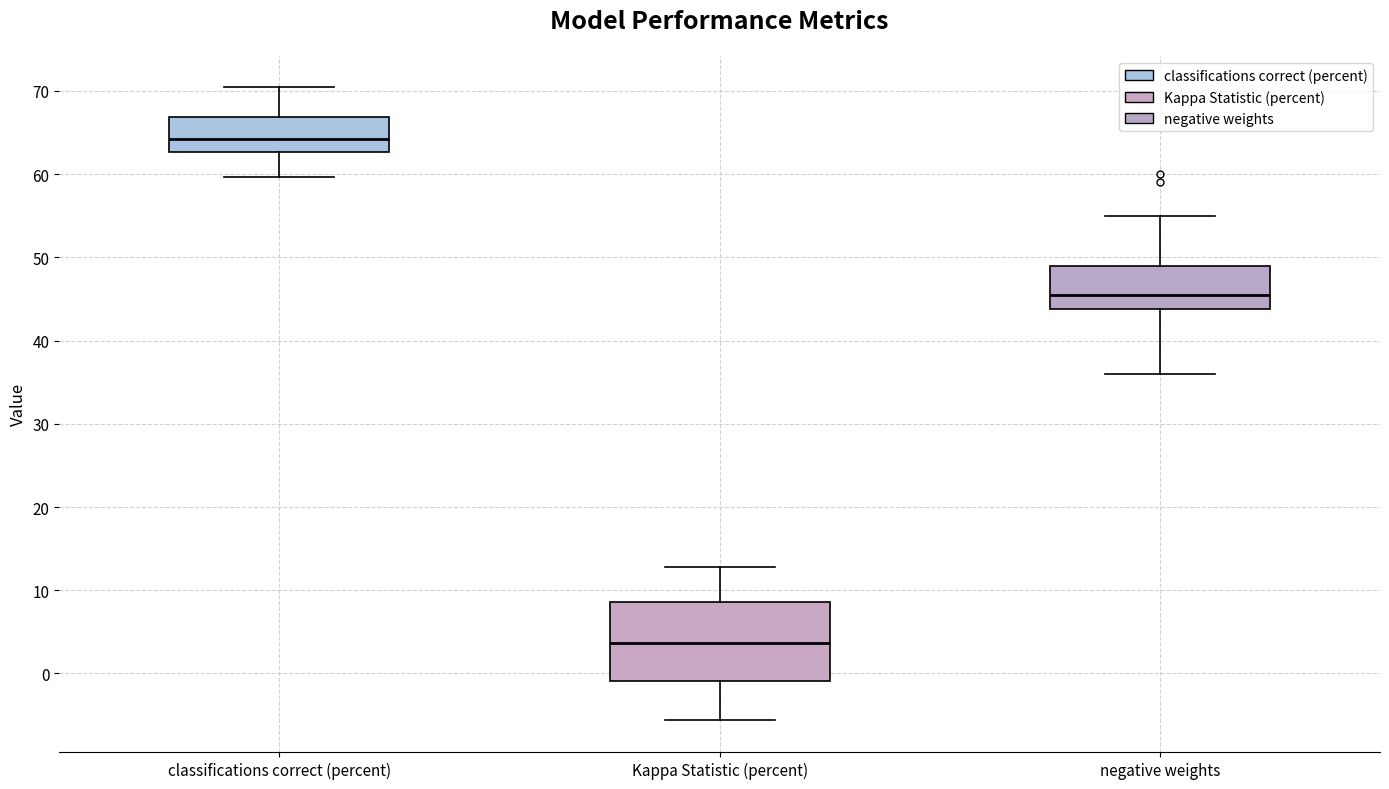

Which box's median line is the highest?

classifications correct (percent)